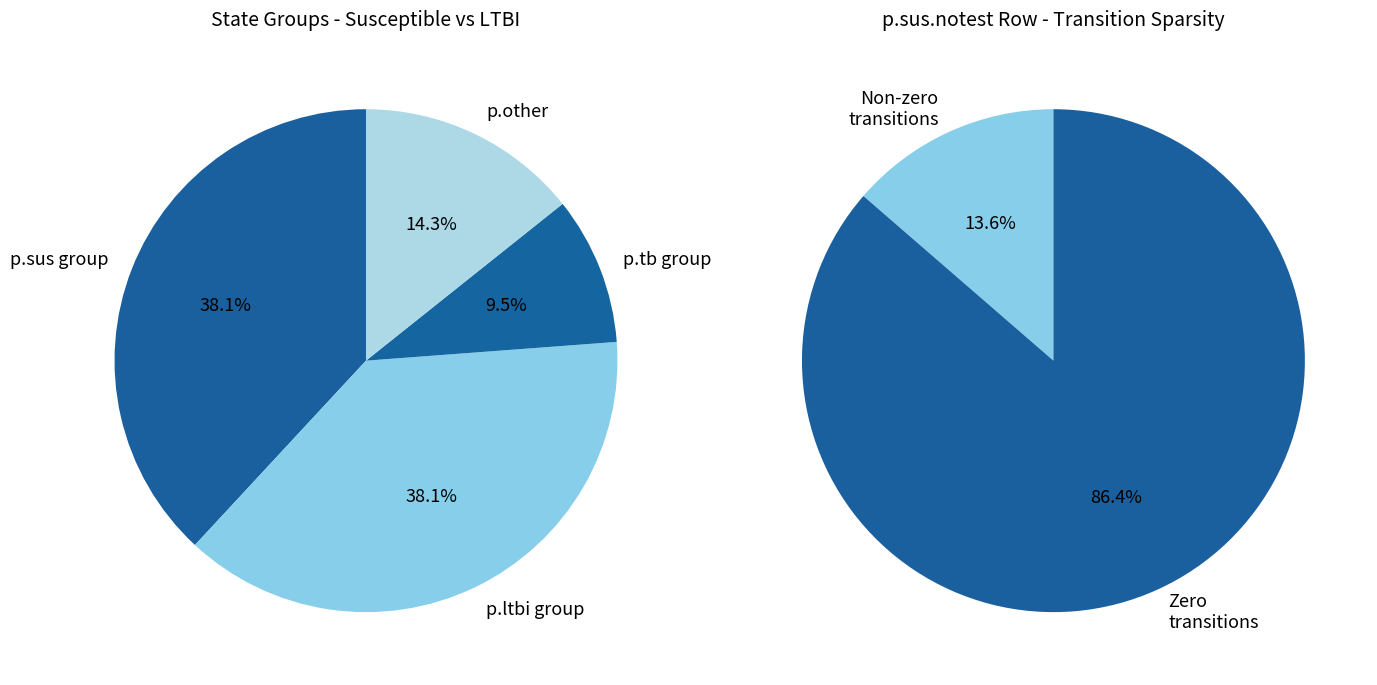

Which category accounts for the majority?

p.ltbi